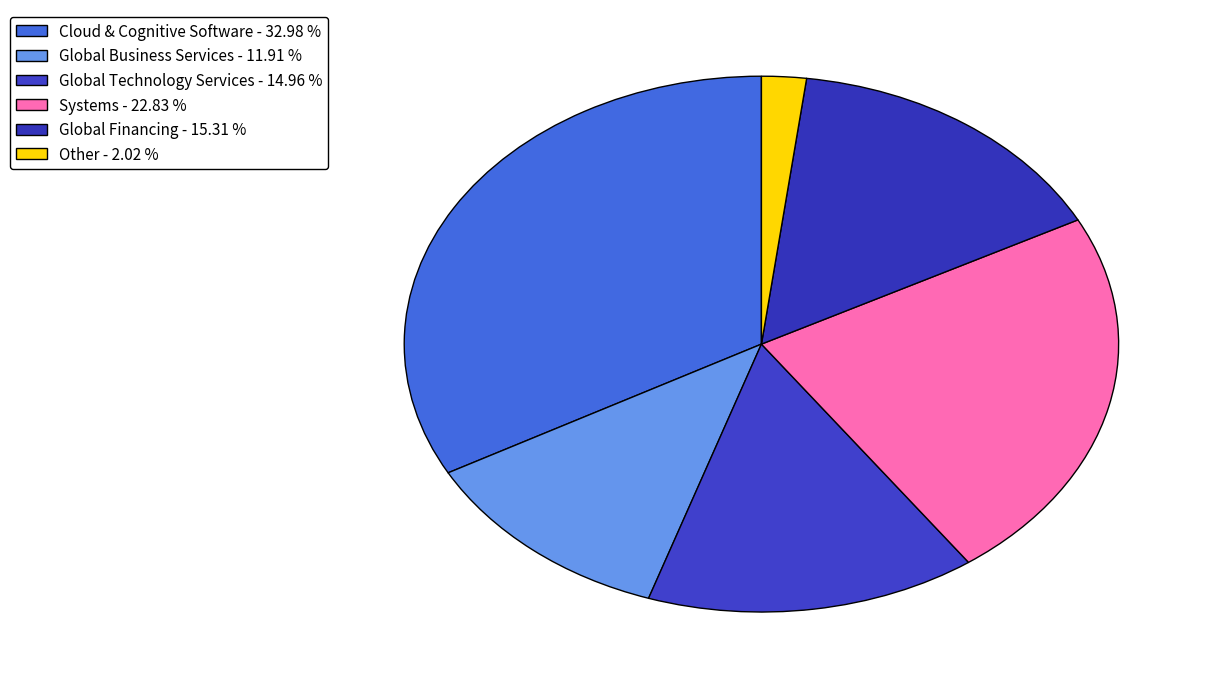

Which category has the biggest portion of the pie?

Cloud & Cognitive Software